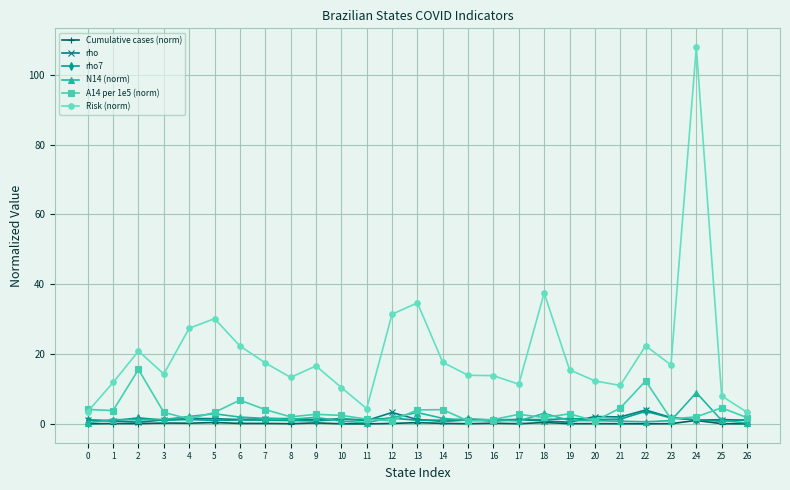

True or false: Cumulative cases (norm) has more than 1 interior local peaks.

True